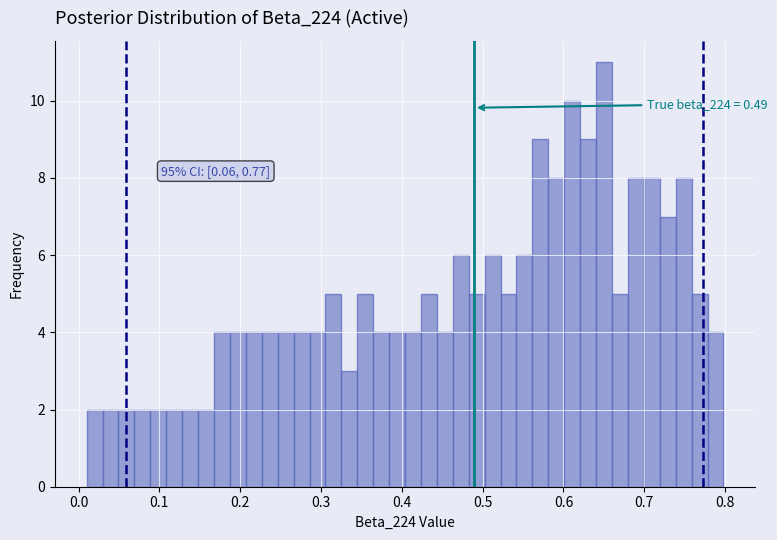

Around what value on the x-axis is the tallest bar? Give the approximate position of its centre, as read against the axis.

0.65